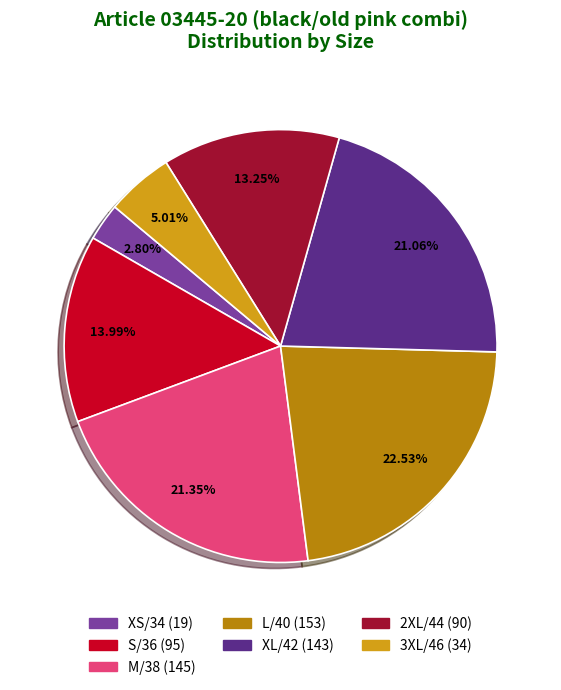

Which has a higher value, XL/42 or XS/34?

XL/42